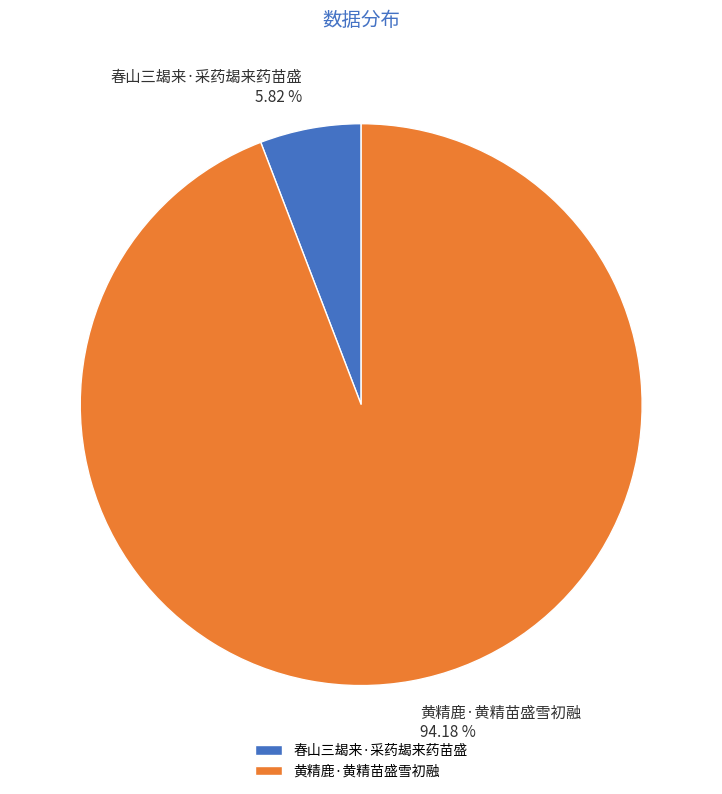

Is there a majority slice in this chart?

Yes